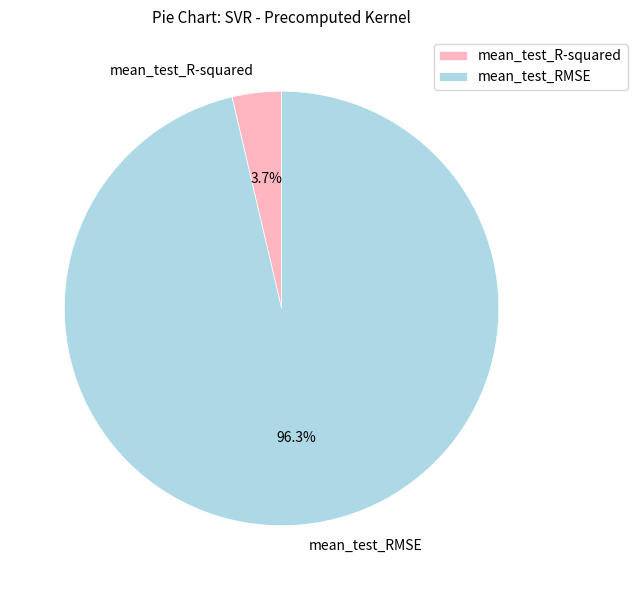

Rank the categories by value from highest to lowest.

mean_test_RMSE, mean_test_R-squared